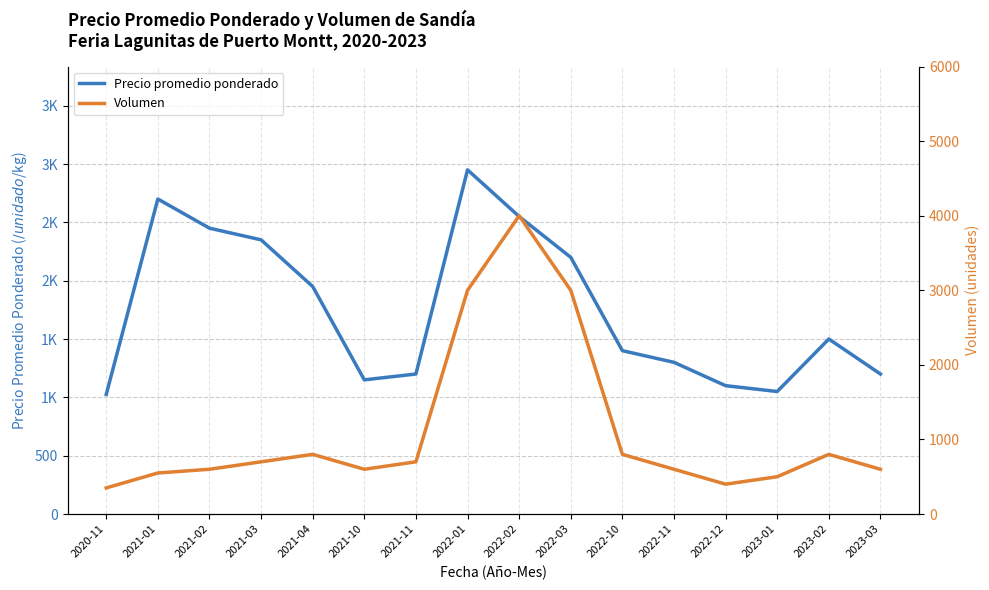

What is the greatest value displayed?

4000